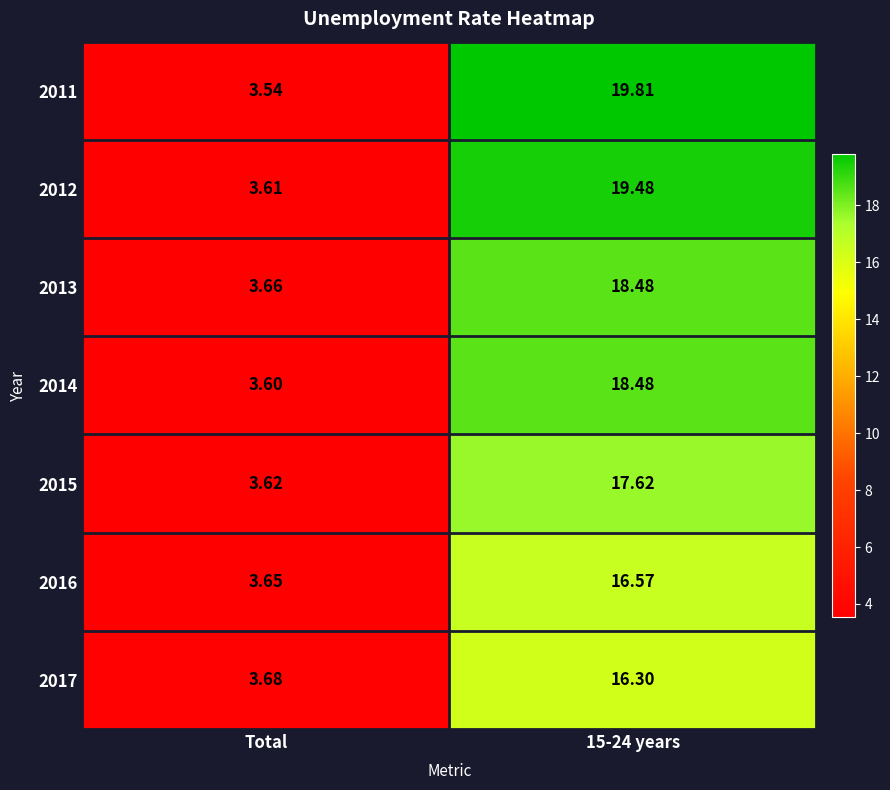

Which label corresponds to the smallest value in the chart?

Total